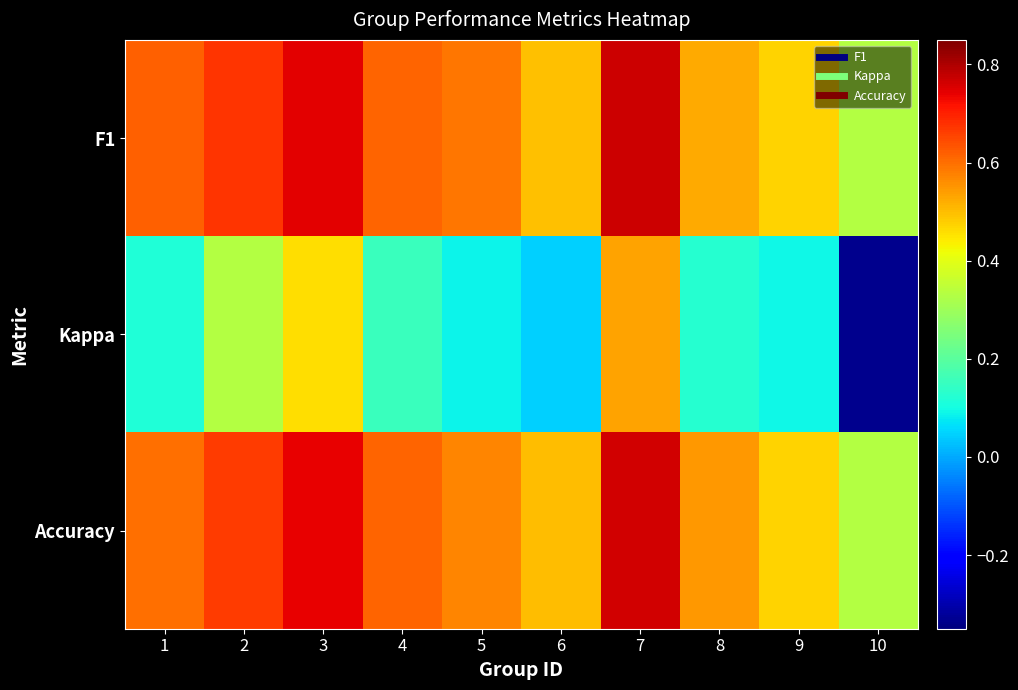

At how many categories does at least one series exceed 0?

10